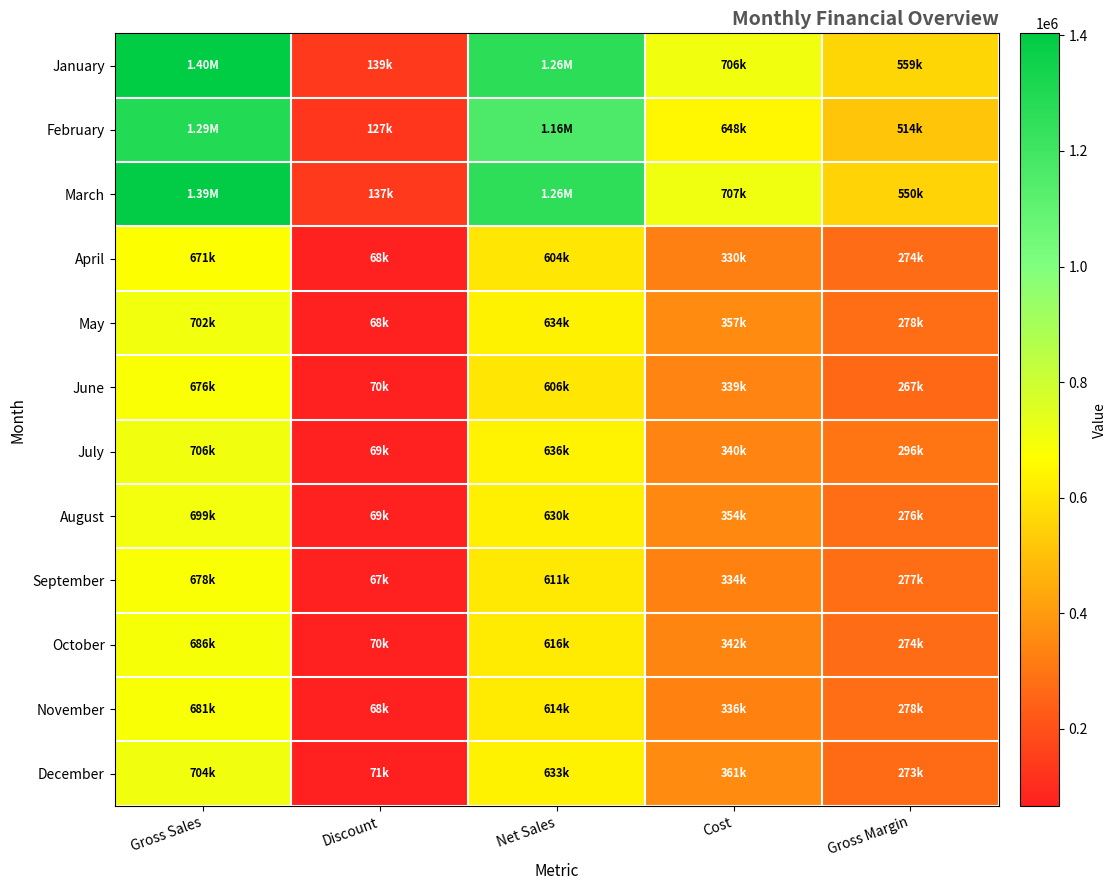

At which category is the sum across all series the highest?

Gross Sales